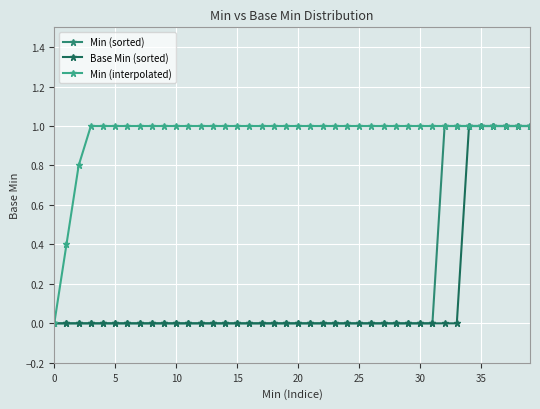

What is the sum of all Base Min (sorted) values?

6.0